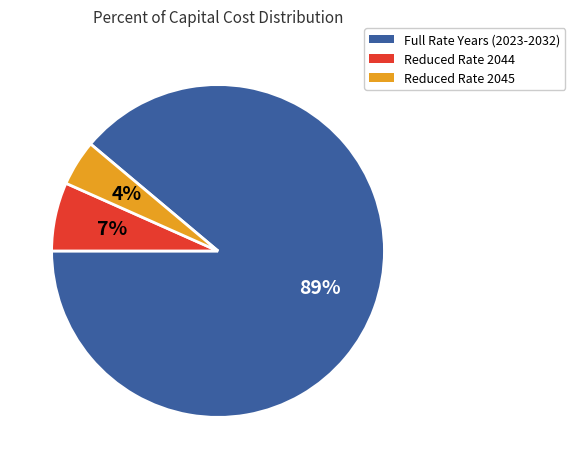

Is Reduced Rate 2044 the majority of the pie?

No